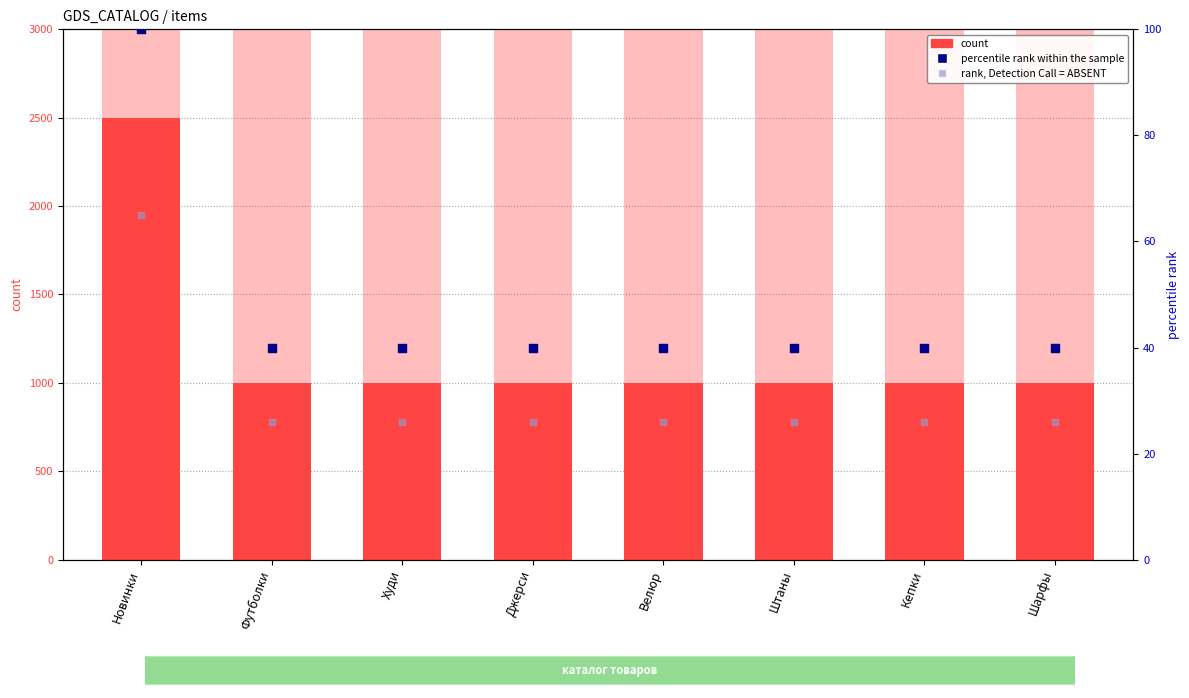

What is the total value across all series at Кепки?

1066